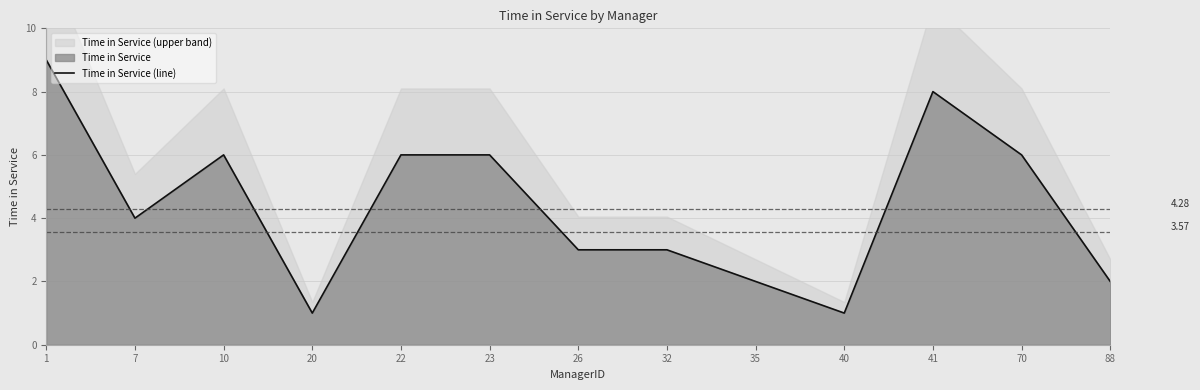

True or false: there are more than 2 points higher than both neighbors.

False